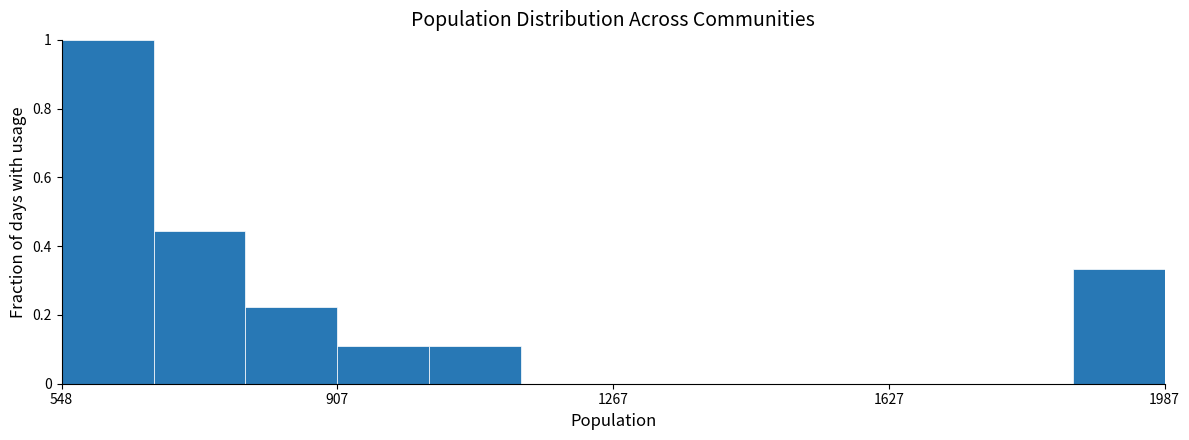

Read against the x-axis, roughly where is the centre of the tallest bar?

600